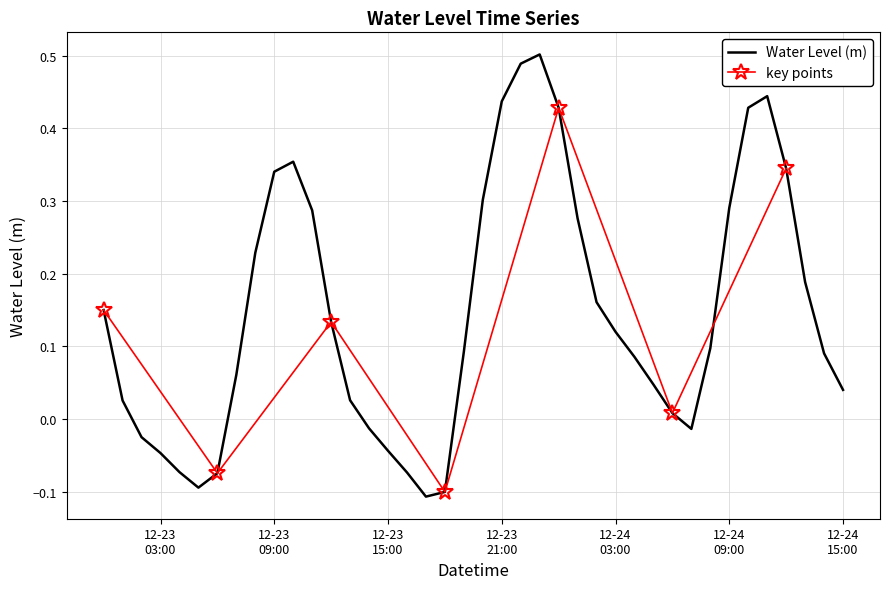

True or false: there are more than 1 points higher than both neighbors.

True